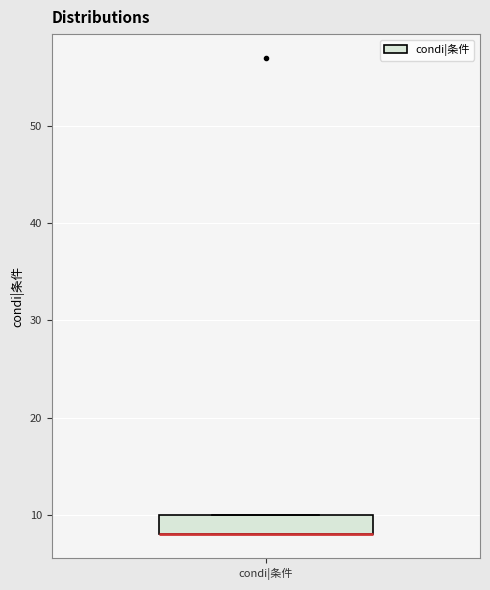

Read this box plot against the y-axis: the position of the median line, the range covered by the box, and the ends of both whiskers. The values are not printed on the chart, so give them approximately, as read against the axis.

median 8 (drawn on the box's lower edge), box 8 to 10, whiskers 8 to 10